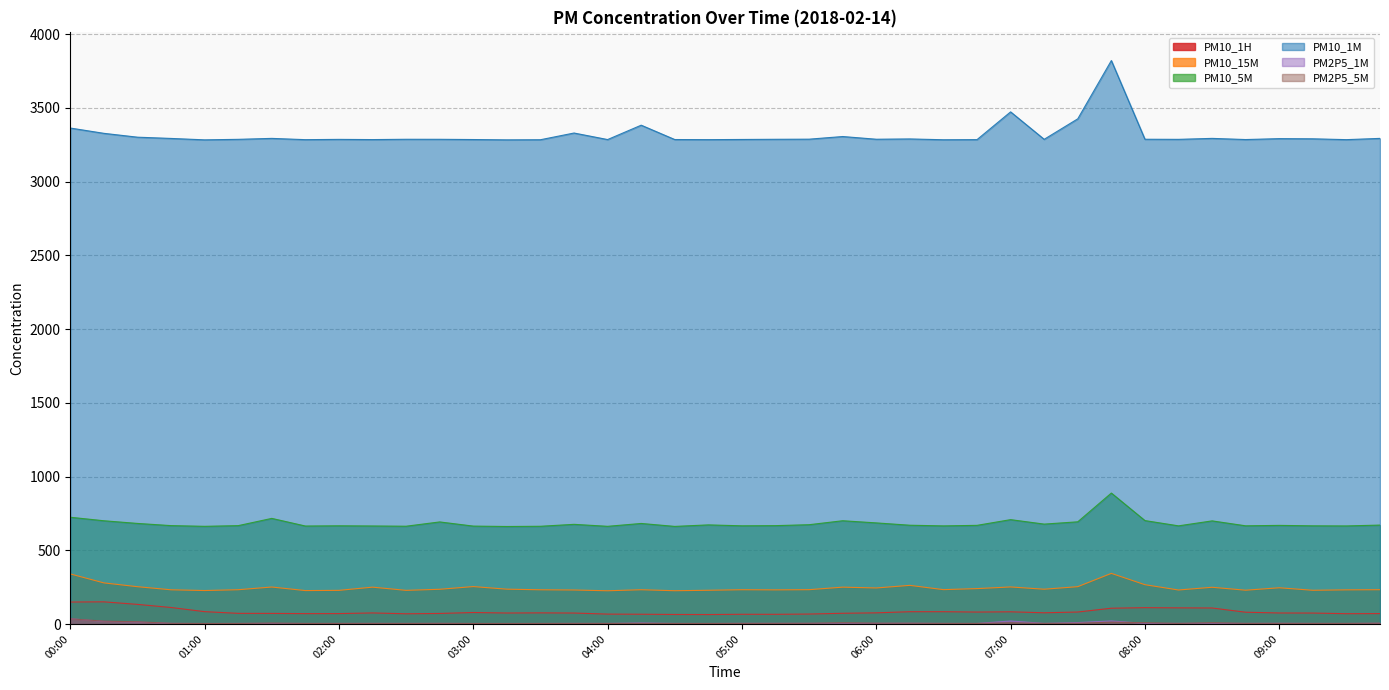

List the series in order of their peak value, highest first.

PM10_1M, PM10_5M, PM10_15M, PM10_1H, PM2P5_1M, PM2P5_5M